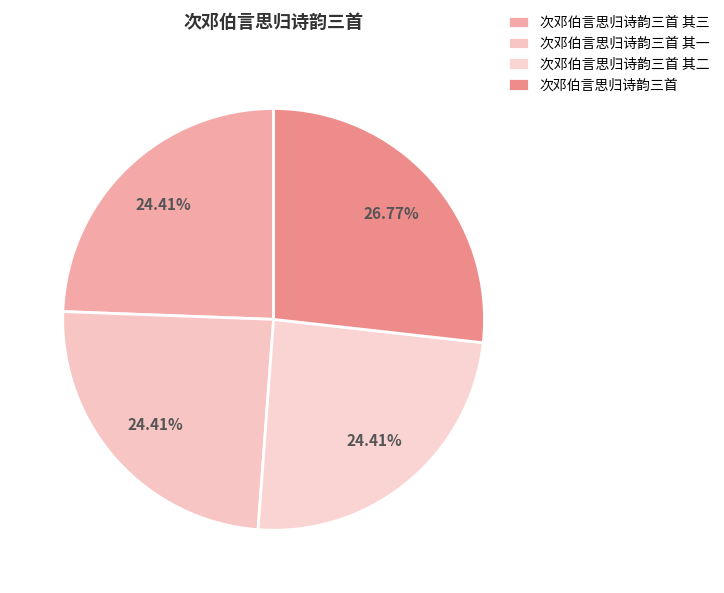

Combined, do 次邓伯言思归诗韵三首 其三 and 次邓伯言思归诗韵三首 其一 account for over 50%?

No